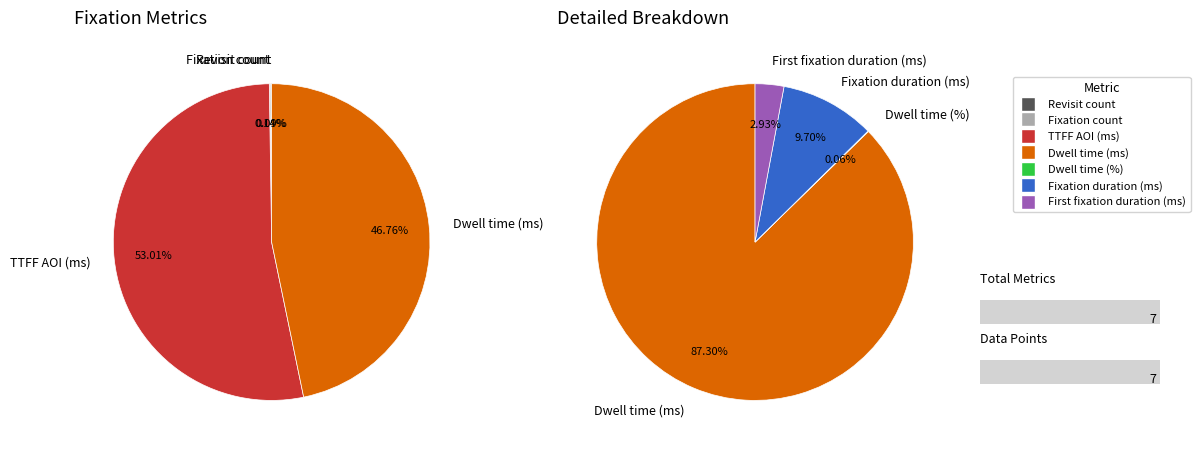

How many segments does this pie chart have?

7